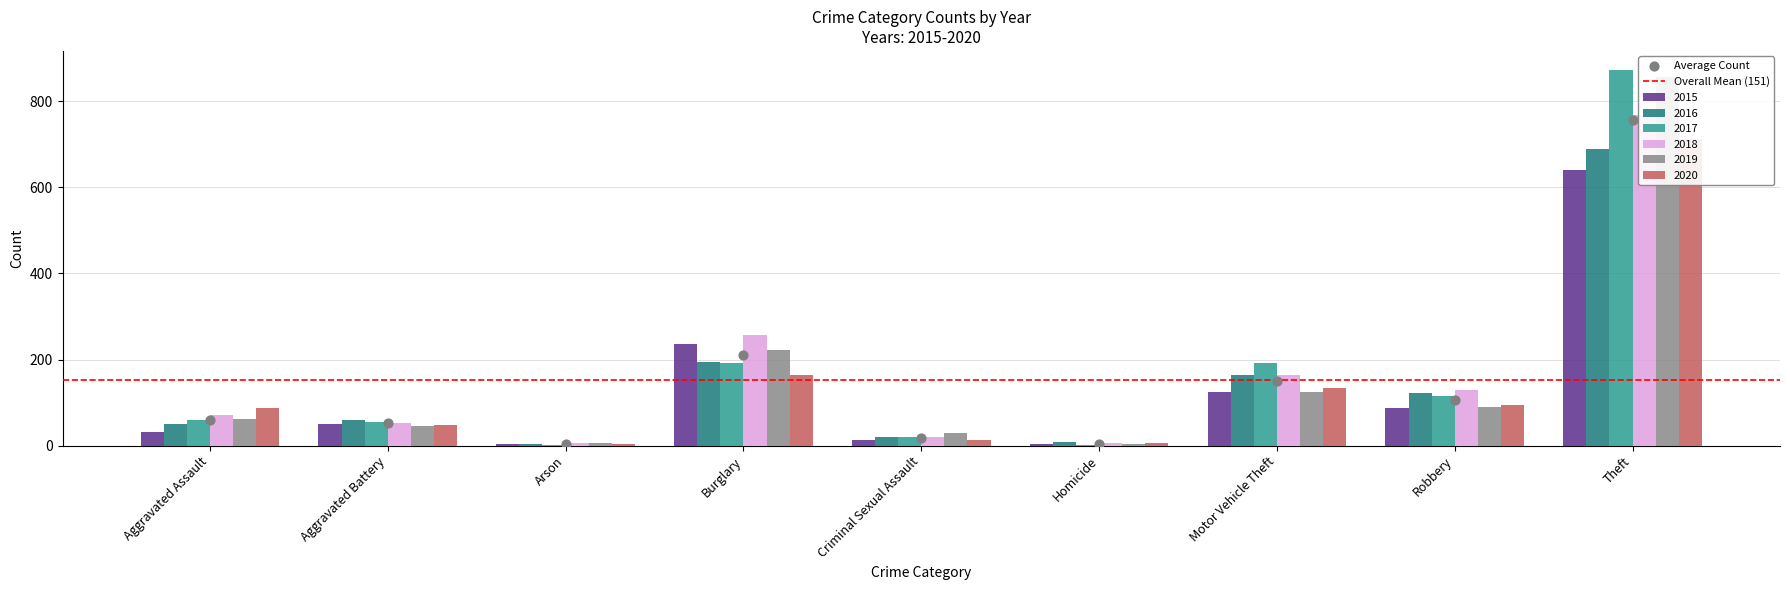

Which series reaches the minimum Y coordinate?

2017